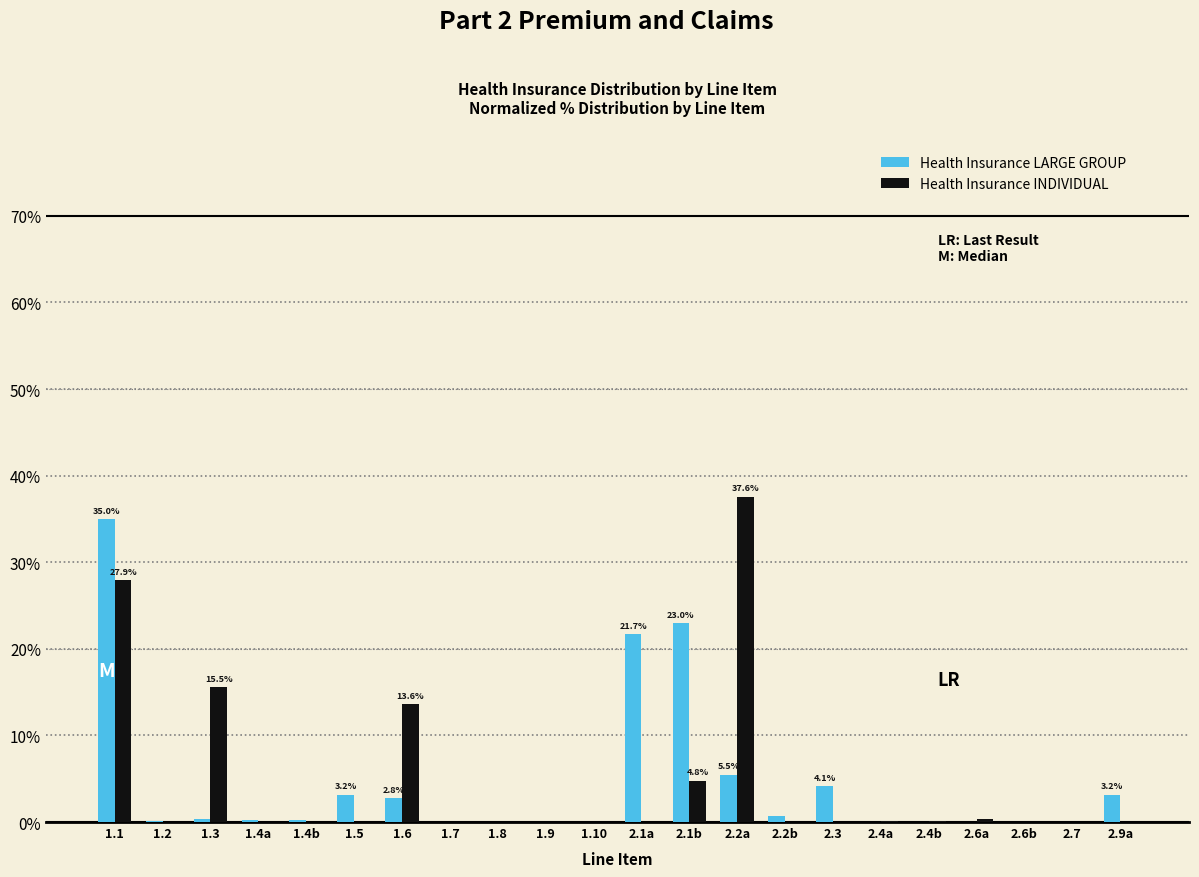

Is the value of Health Insurance INDIVIDUAL at 1.10 greater than the value of Health Insurance LARGE GROUP at 1.5?

No